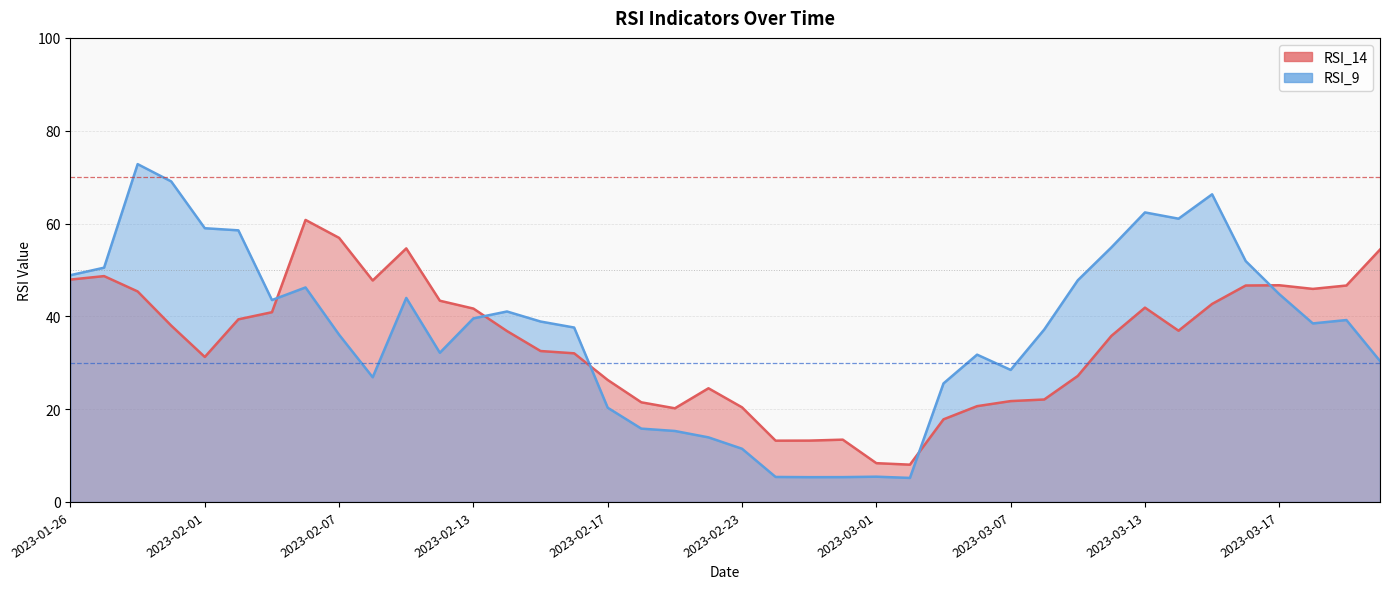

Does the chart have visible grid lines?

Yes